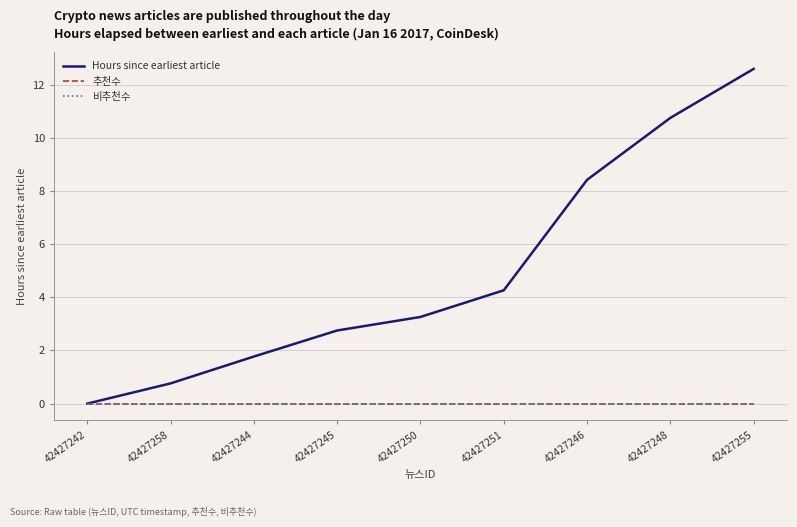

Which series has the largest total across all categories?

Hours since earliest article